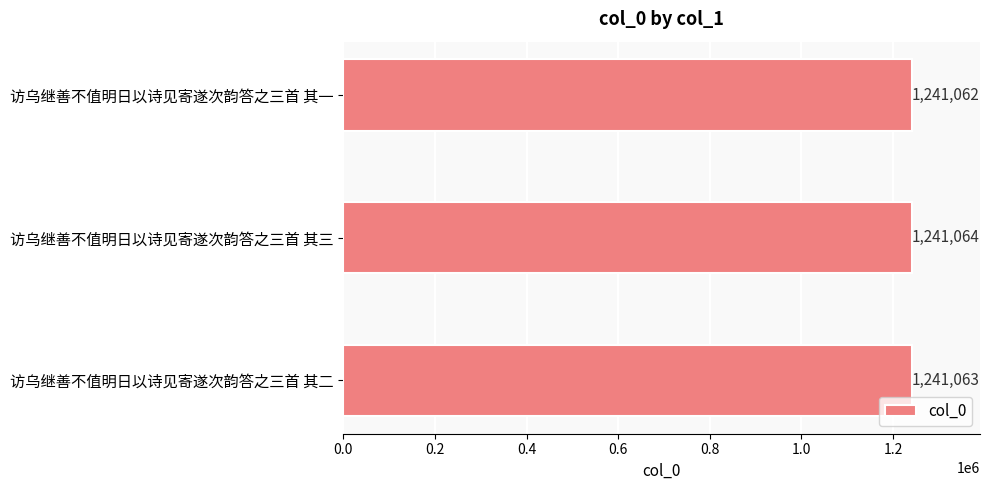

Rank the categories by value from highest to lowest.

访乌继善不值明日以诗见寄遂次韵答之三首 其三, 访乌继善不值明日以诗见寄遂次韵答之三首 其二, 访乌继善不值明日以诗见寄遂次韵答之三首 其一